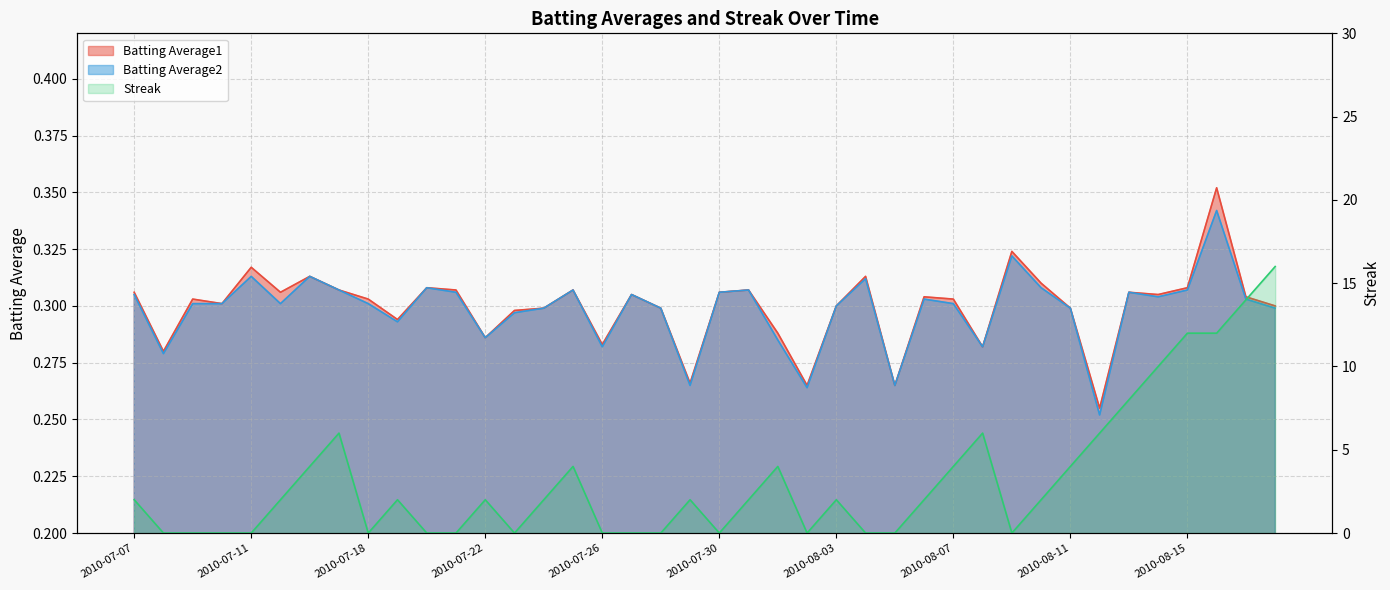

What is the sum of all Streak values?

130.0